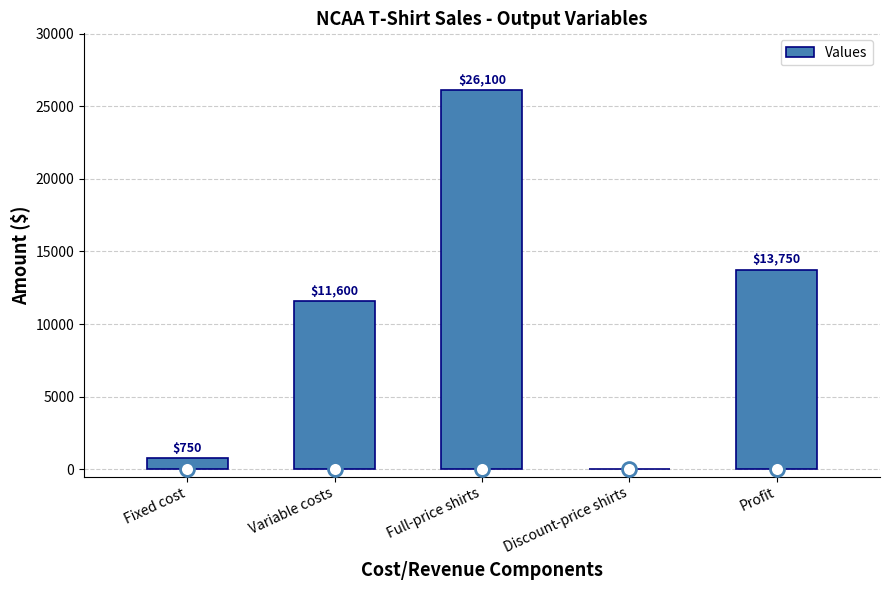

Reading right to left, what are all the values shown in this chart?

Profit=13750	Discount-price shirts=0	Full-price shirts=26100	Variable costs=11600	Fixed cost=750